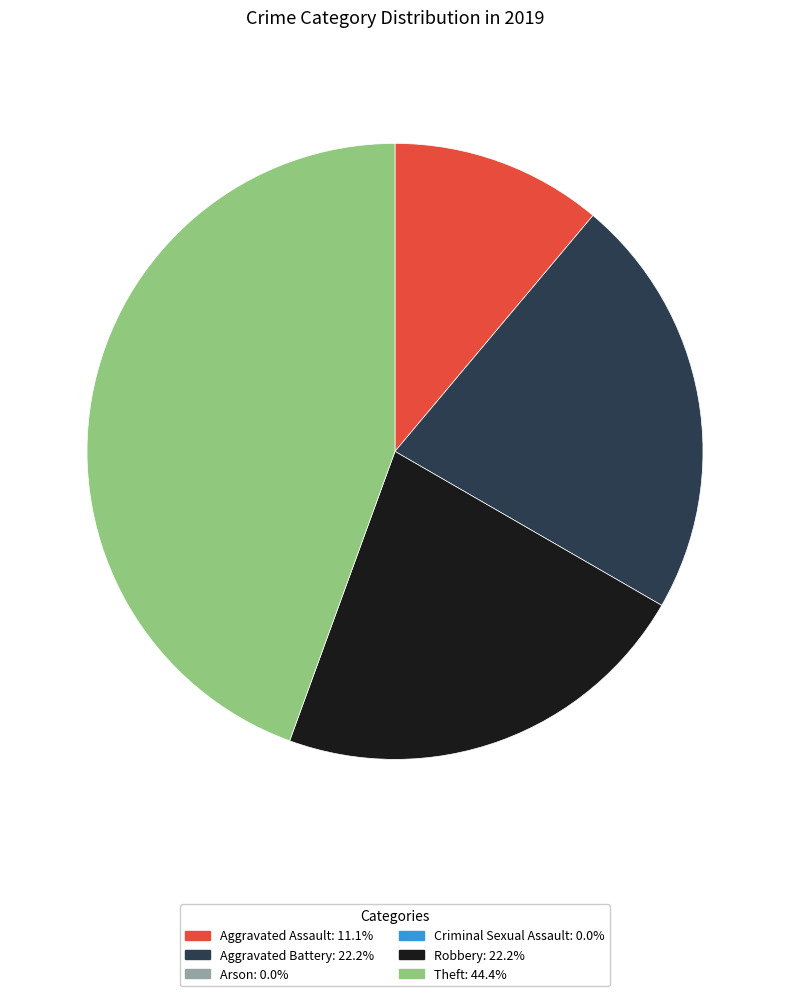

Is there any slice that represents more than half of the pie?

No